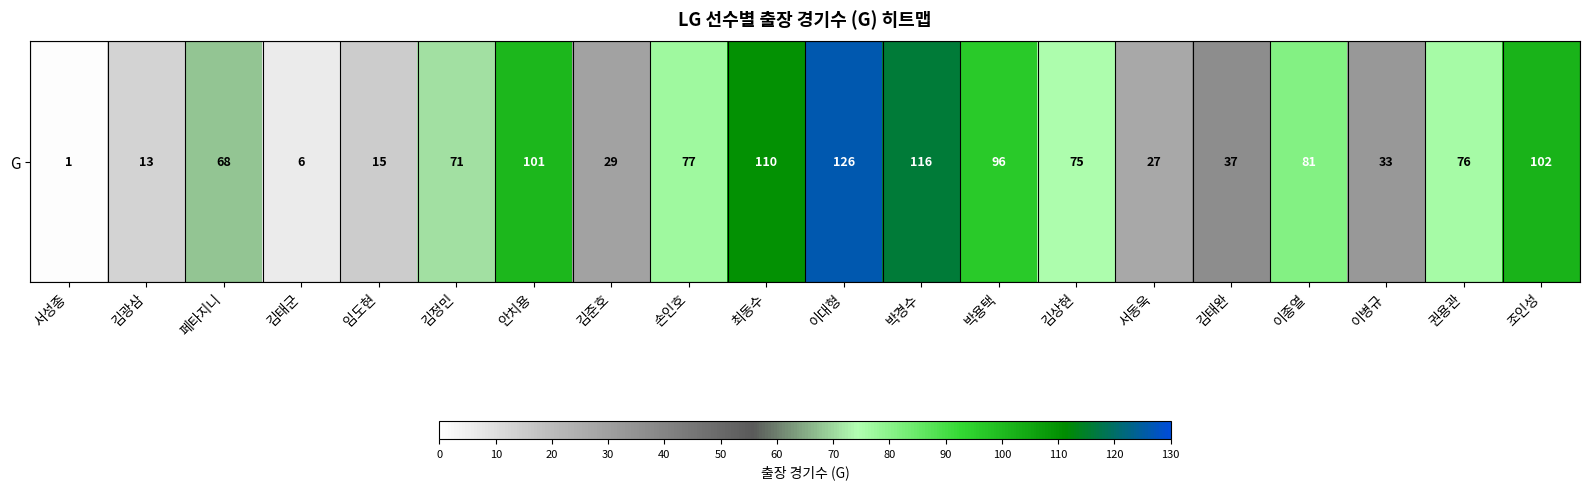

How many series are shown in this chart?

1